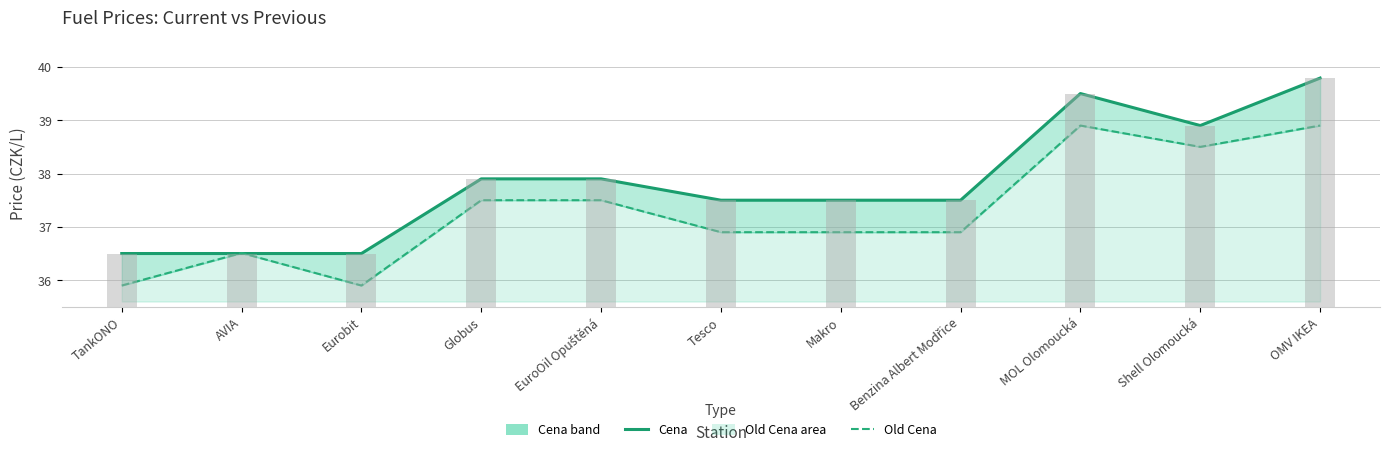

What is the average value of the Old Cena series?

37.3